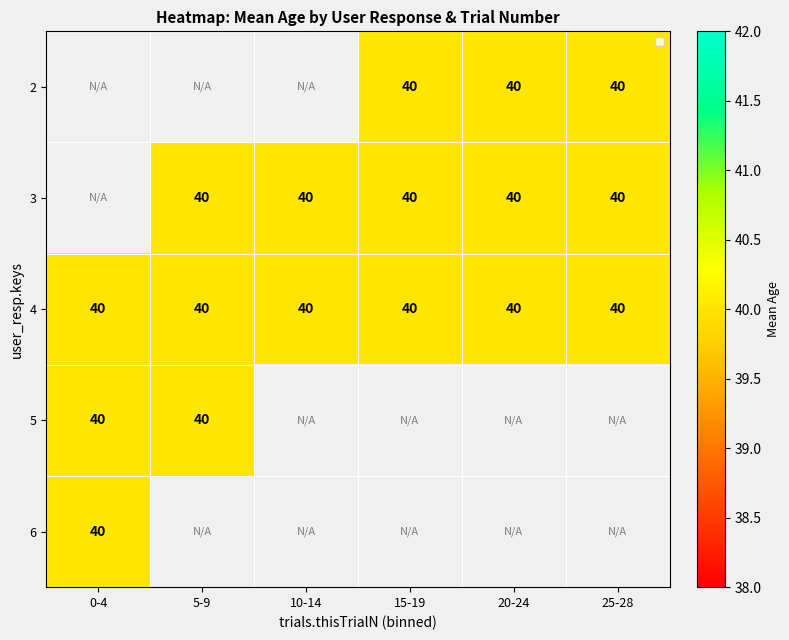

What is the sum of all 4 values?

240.0